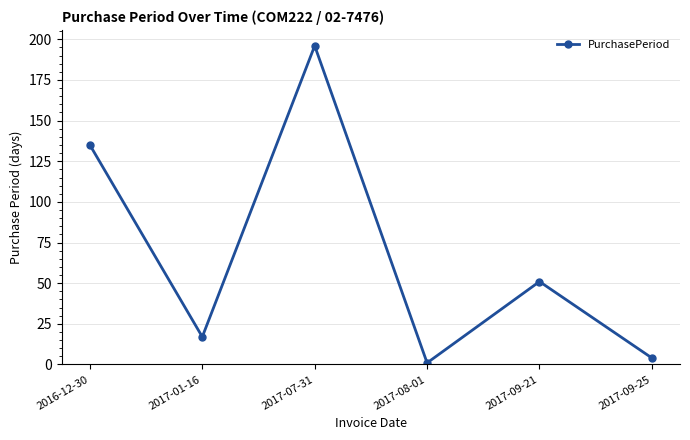

How many points are lower than both their immediate neighbors (excluding endpoints)?

2